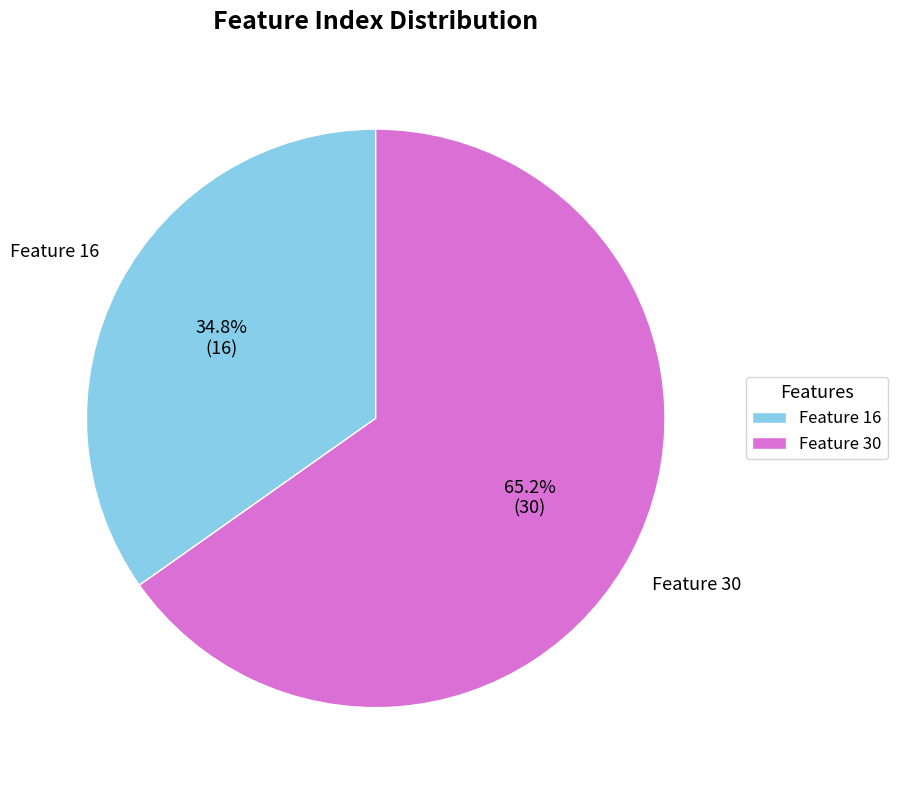

What is the smallest slice in the pie chart?

Feature 16